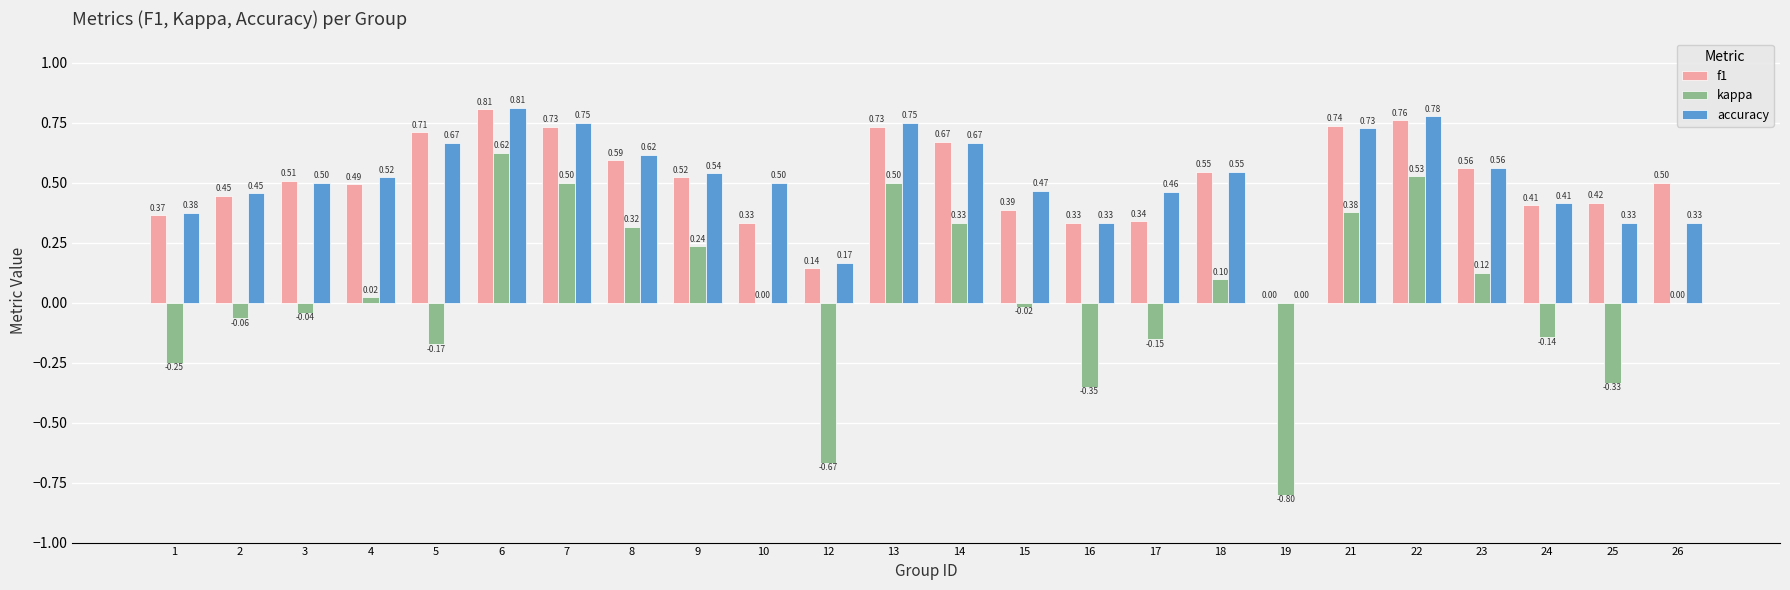

Count the number of categories in the chart.

24